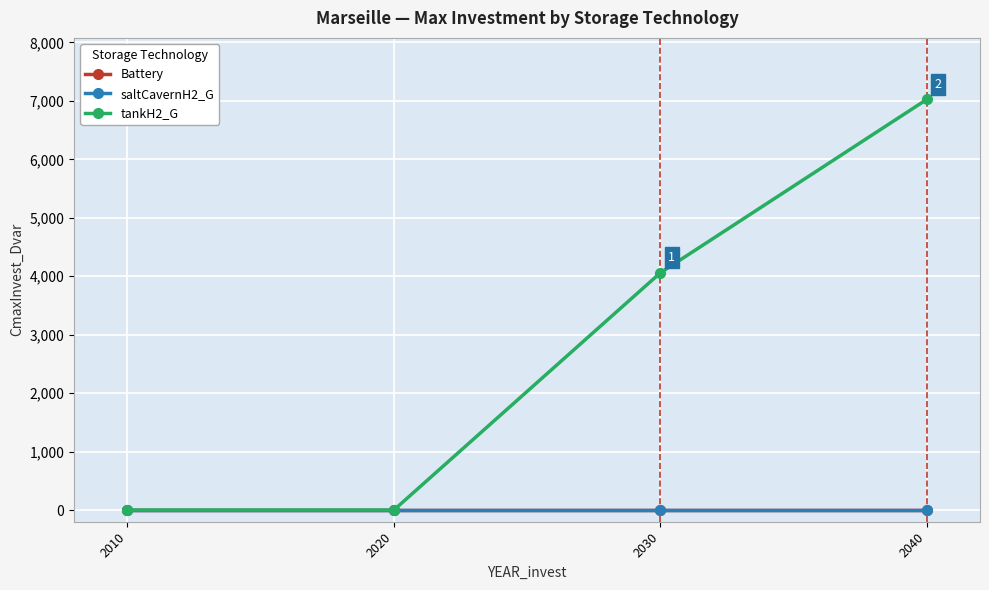

Is the value of saltCavernH2_G at 2010 greater than the value of Battery at 2020?

No